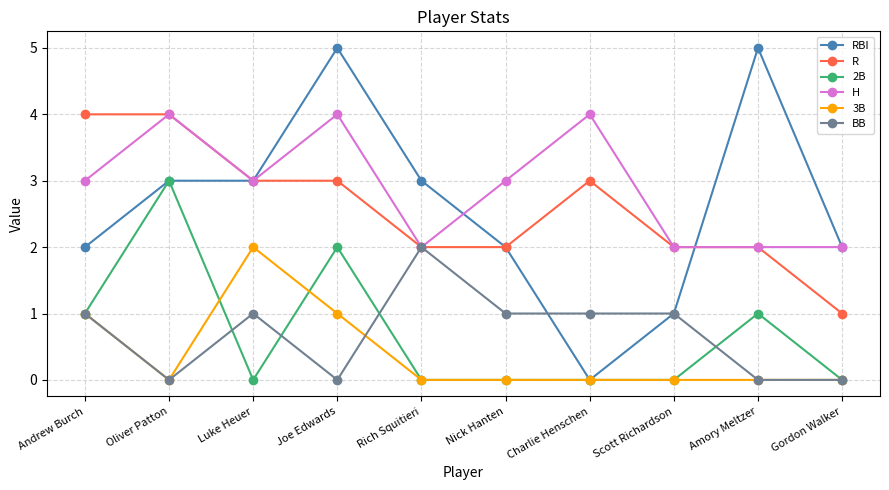

What position from the right is Charlie Henschen?

4